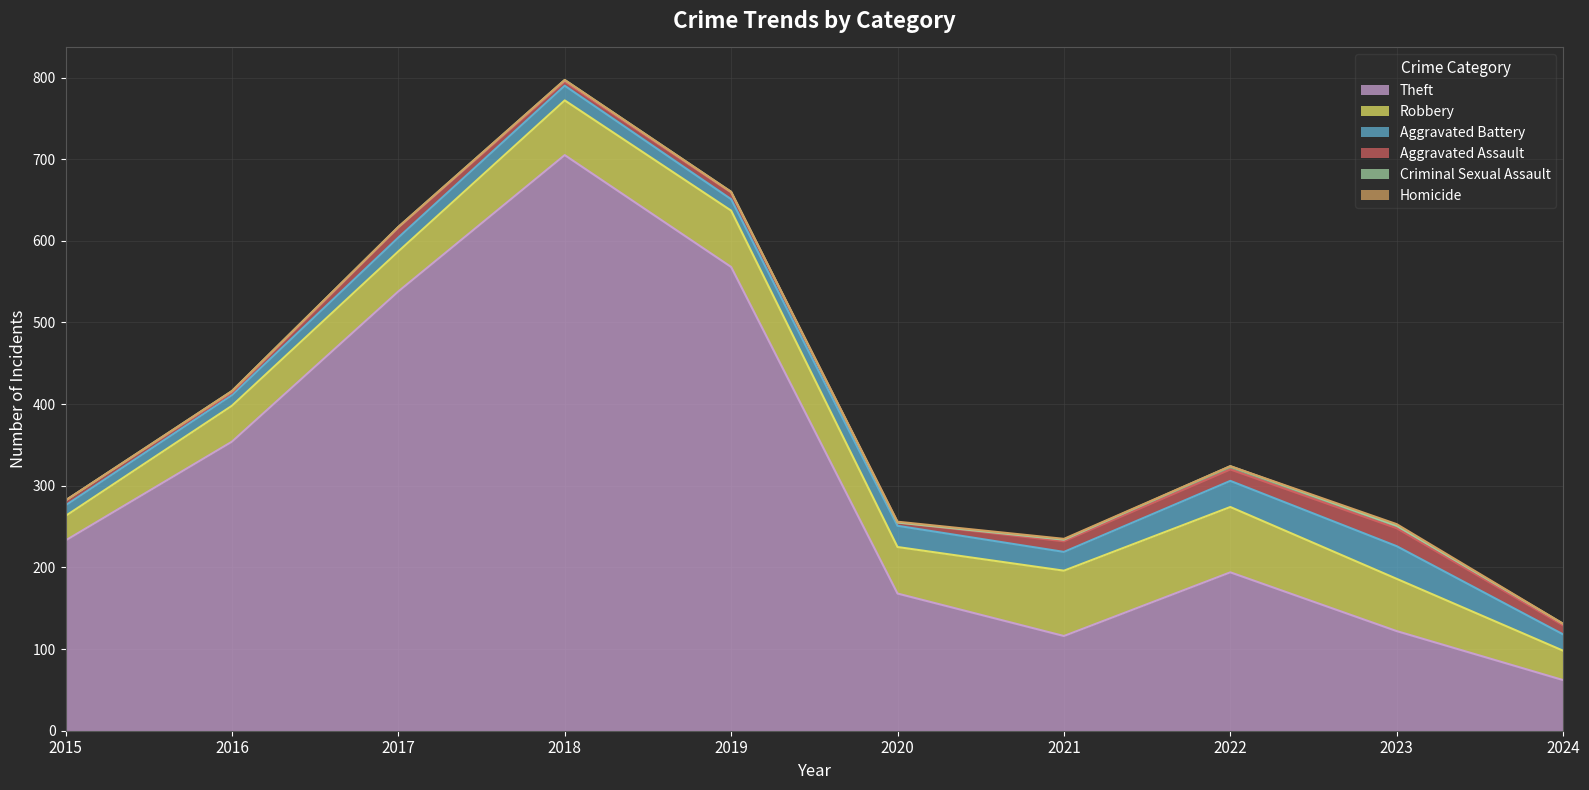

How many lines are shown in the chart?

6